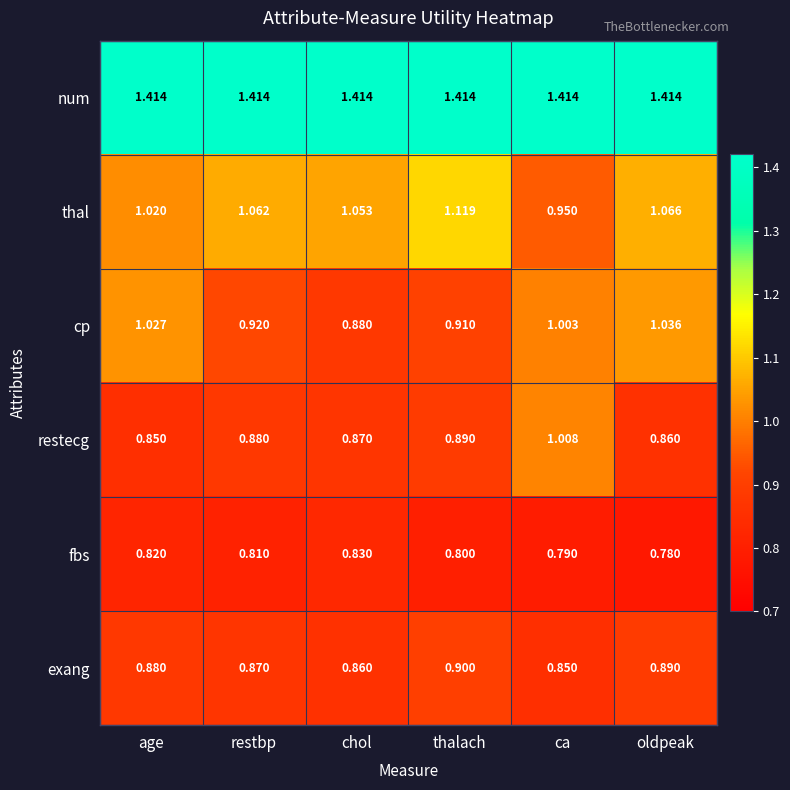

Which series has the widest spread of values?

thal